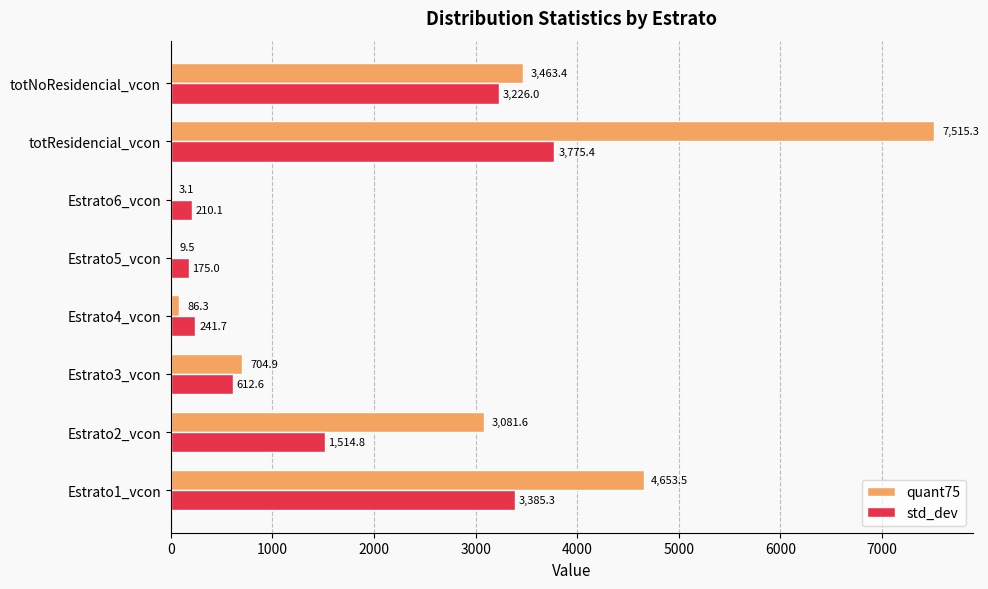

At which category is the sum across all series the highest?

totResidencial_vcon